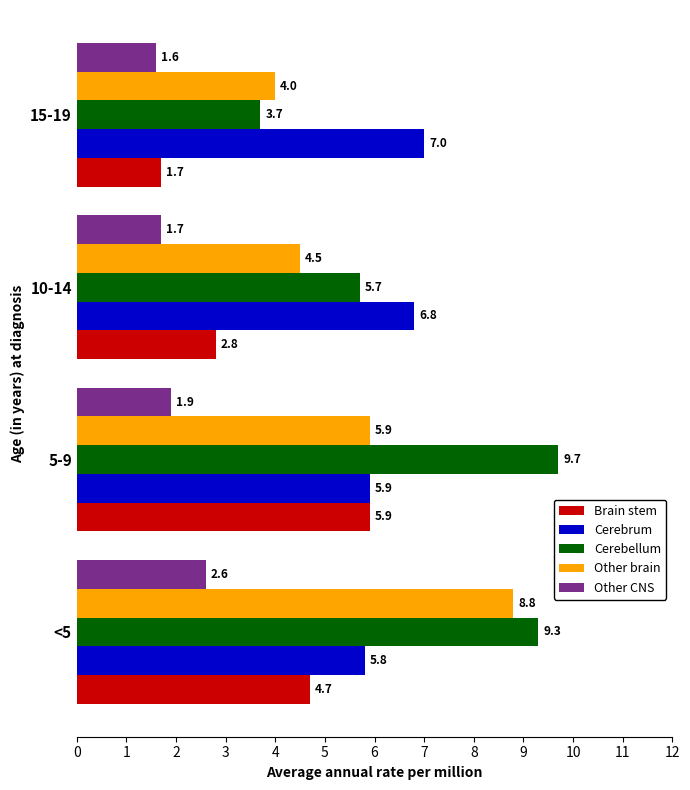

At which category is the sum across all series the highest?

<5